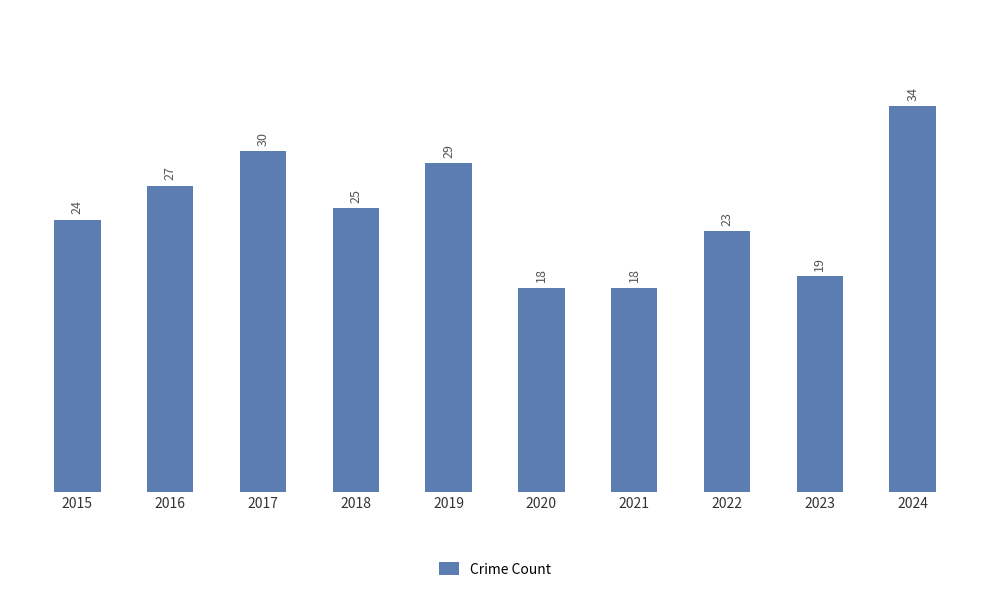

Read the value at 2021.

18